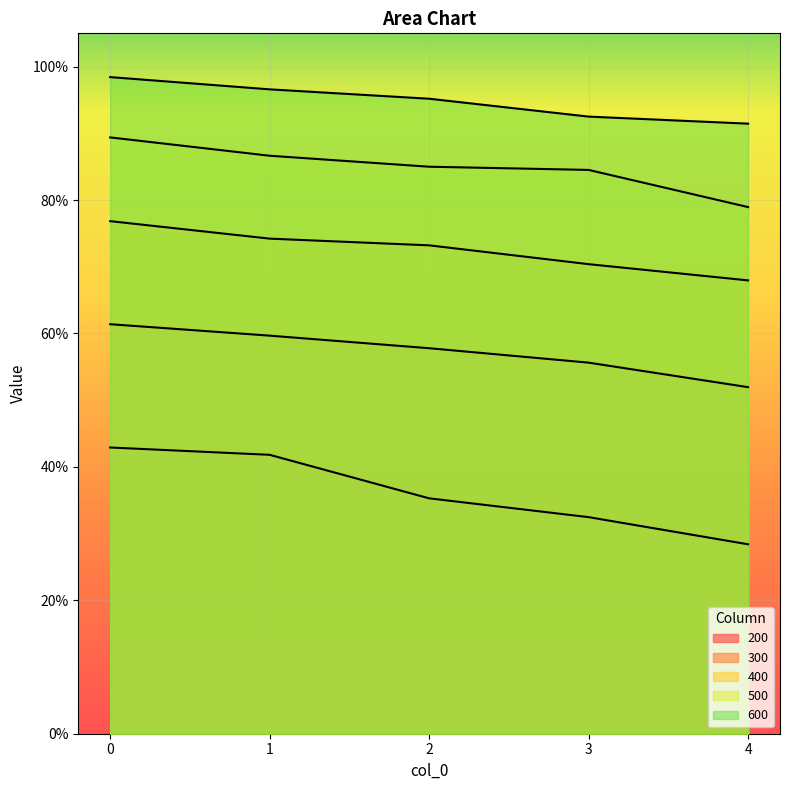

True or false: 500 has more than 0 interior local peaks.

False